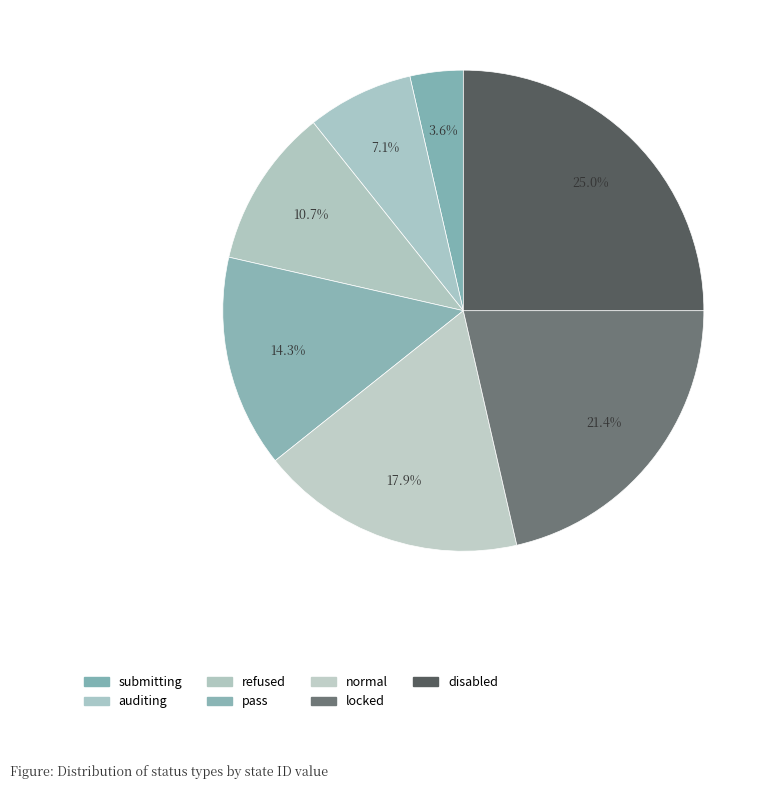

To the nearest percent, what is the difference between the submitting and refused slice percentages?

7%